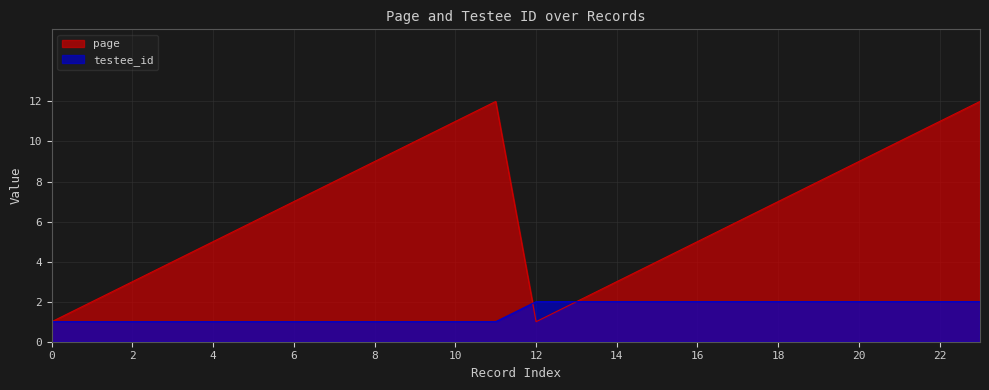

What is the difference between the highest and lowest values at 23?

10